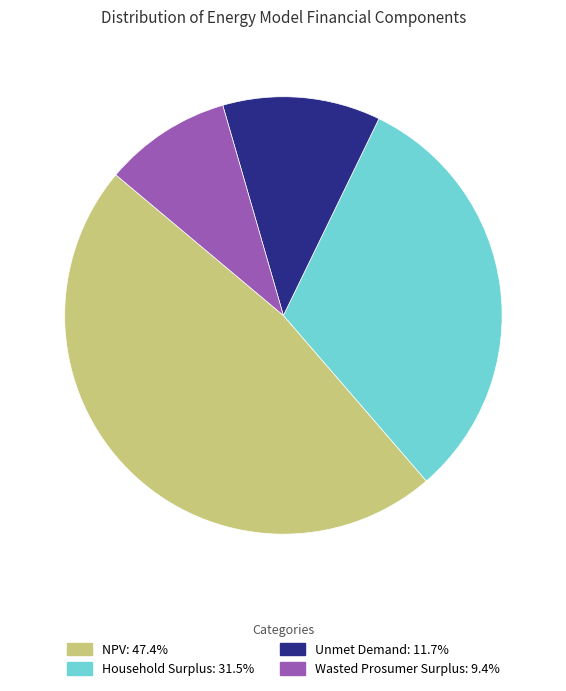

Do Unmet Demand and NPV together represent more than half of the pie?

Yes